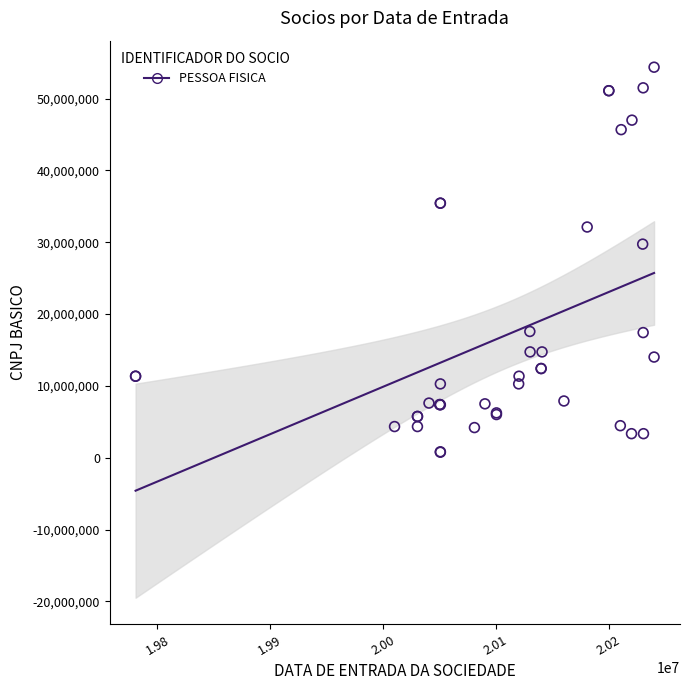

What Y value in the scatter plot is closest to 27576151?

29744778